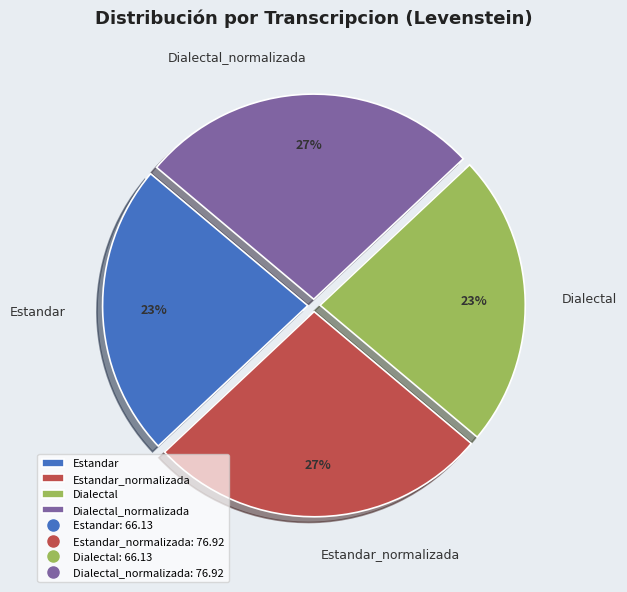

True or false: Estandar_normalizada accounts for 27% of the total.

True